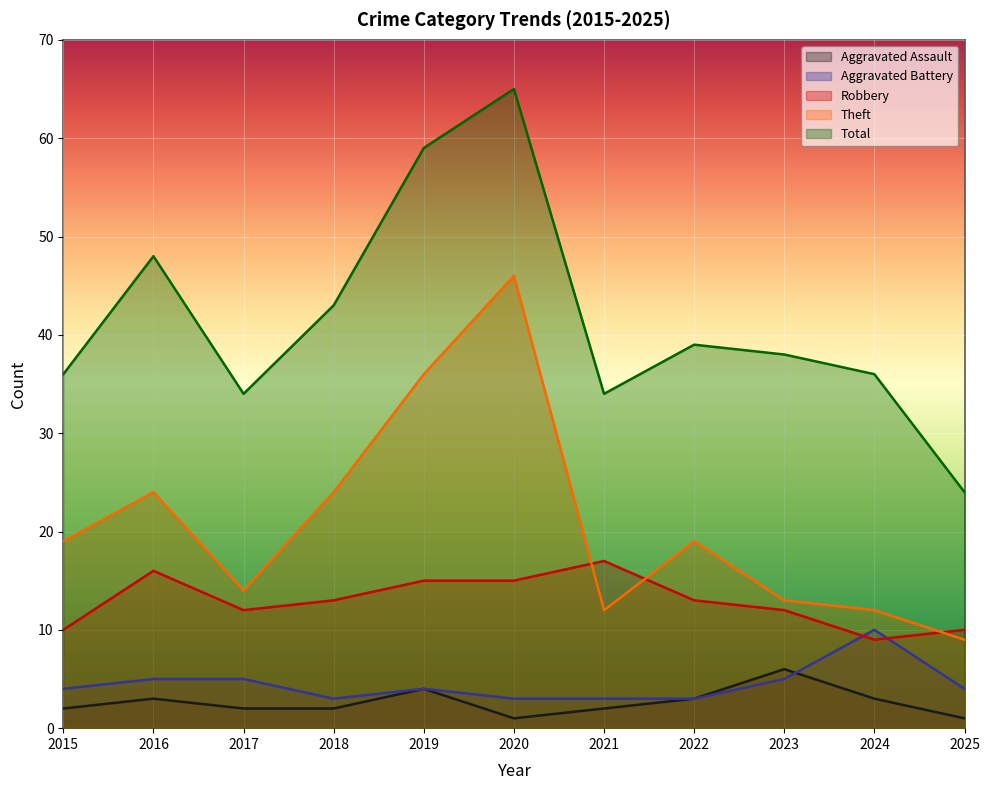

True or false: Total and Robbery cross at least once.

False